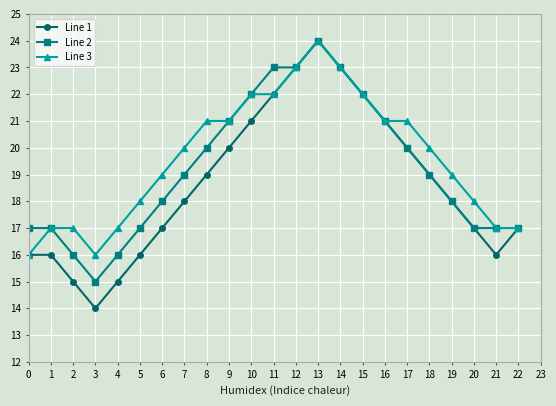

How many distinct data groups are displayed?

3